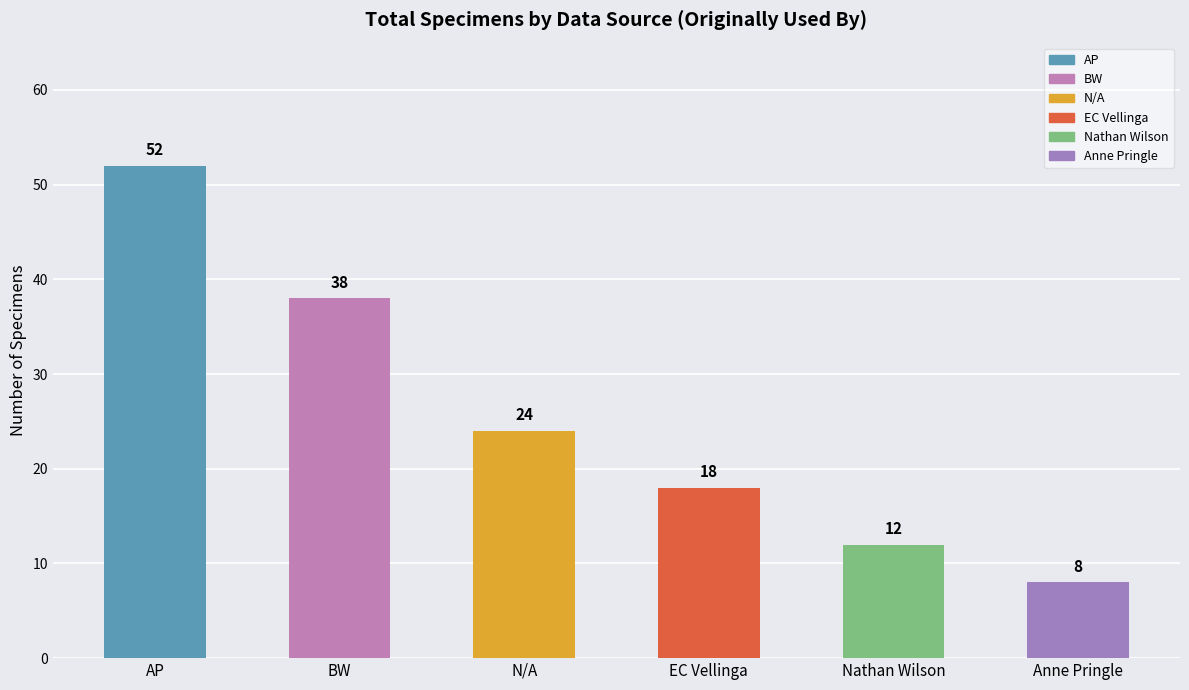

Are the bars horizontal?

No